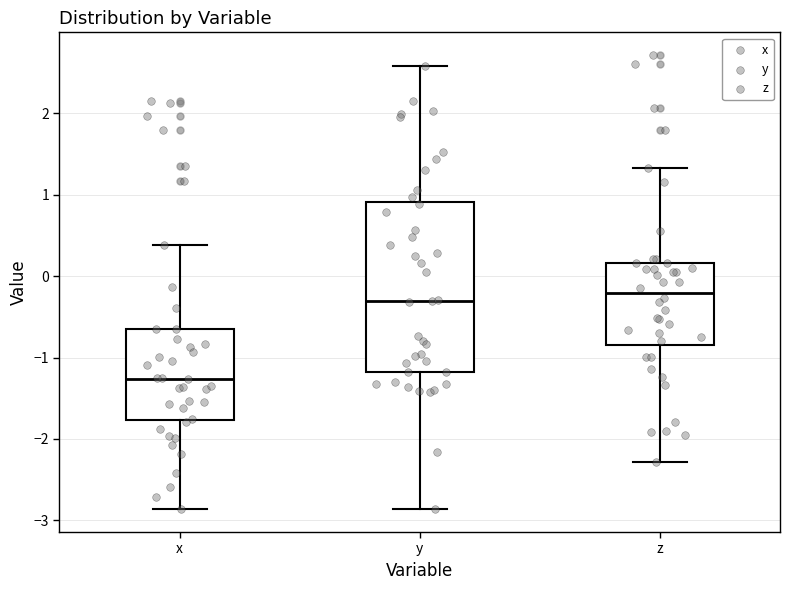

Reading left to right, read every box against the y-axis: the position of its median line, the range the box covers, and the ends of its whiskers. The values are not printed on the chart, so give them approximately, as read against the axis.

x: median -1.3, box -1.8 to -0.7, whiskers -2.9 to 0.4
y: median -0.3, box -1.2 to 0.9, whiskers -2.9 to 2.6
z: median -0.2, box -0.8 to 0.2, whiskers -2.3 to 1.3